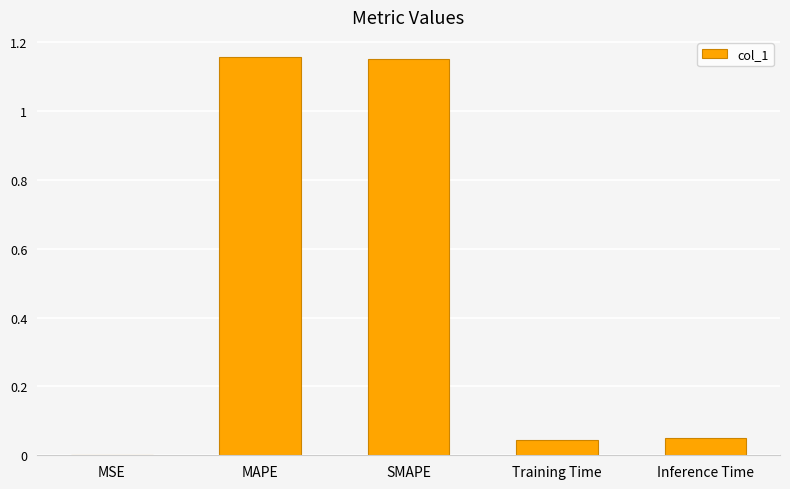

Are the bars horizontal?

No